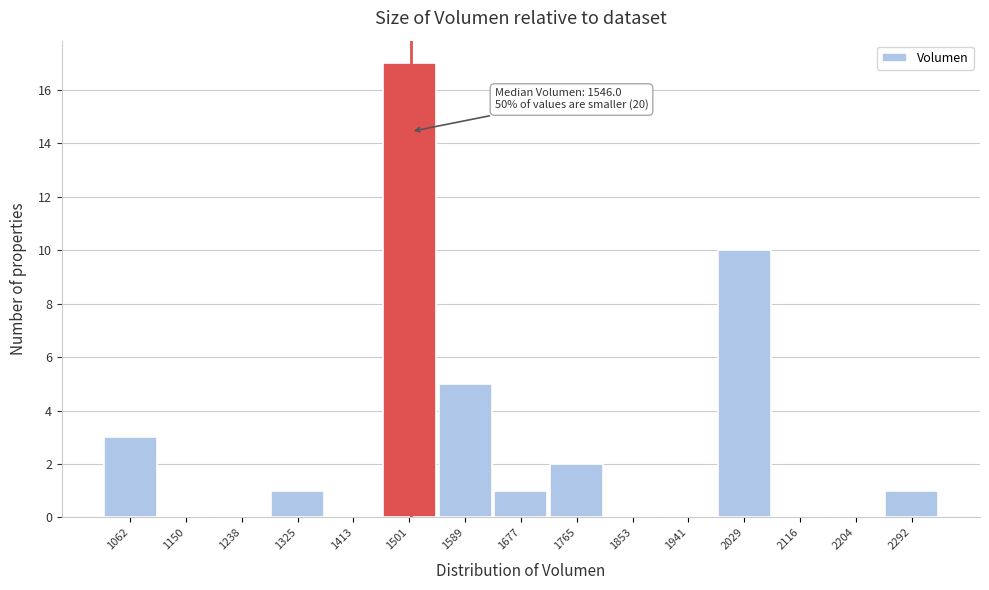

Reading left to right, list all the values displayed in this chart.

1062=3	1150=0	1238=0	1325=1	1413=0	1501=17	1589=5	1677=1	1765=2	1853=0	1941=0	2029=10	2116=0	2204=0	2292=1